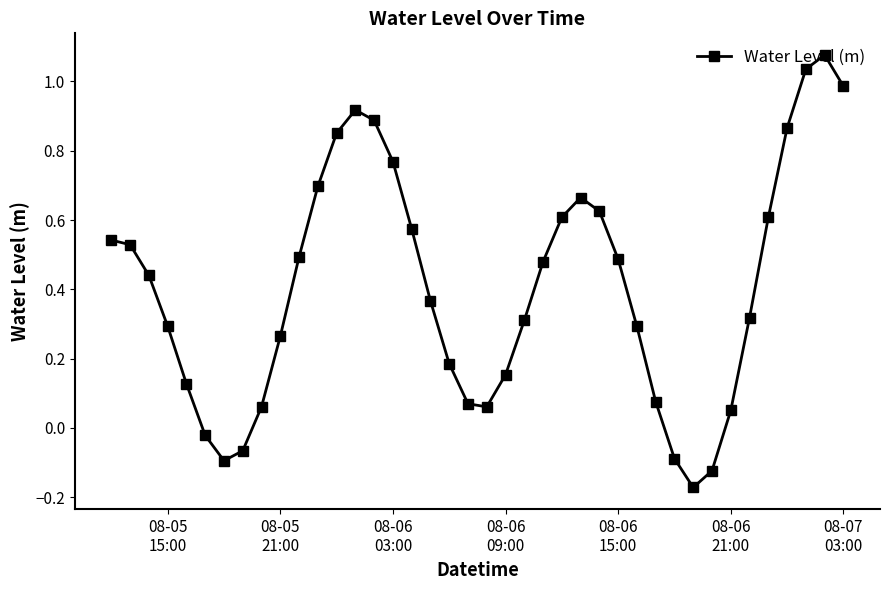

How many lines are shown in the chart?

1